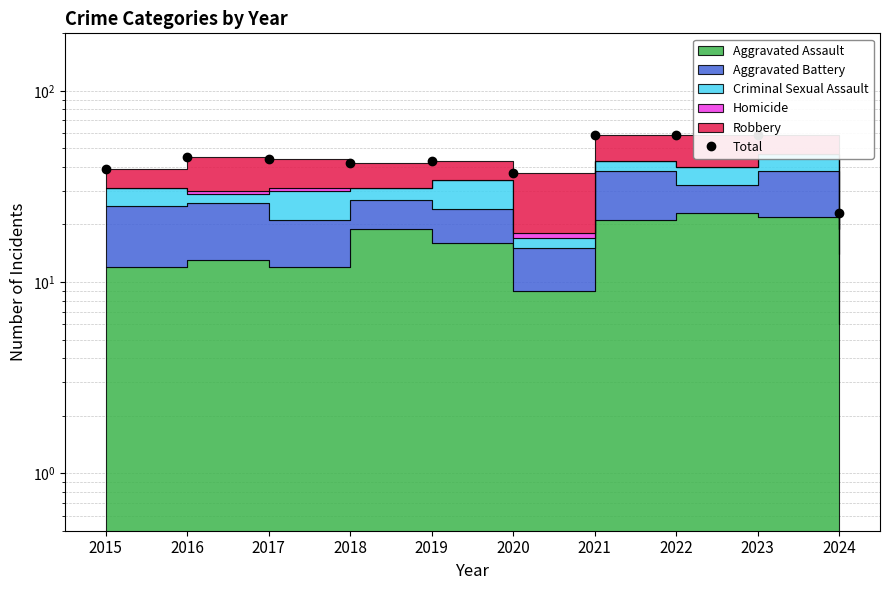

Reading left to right, transcribe all the data shown in this chart.

2015=39	2016=45	2017=44	2018=42	2019=43	2020=37	2021=59	2022=59	2023=59	2024=23